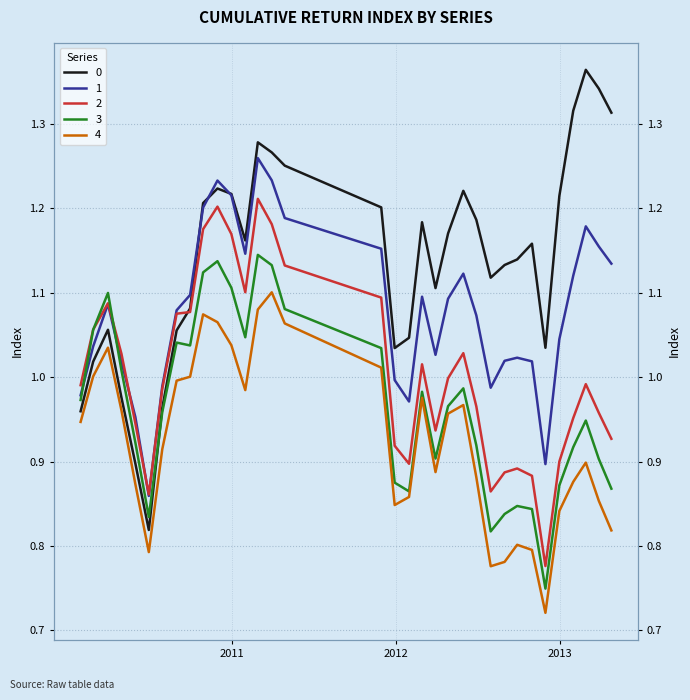

Reading right to left, extract all data points from this chart.

0: 20130426=1.3	20130329=1.3	20130228=1.4	20130131=1.3	20121231=1.2	20121130=1.0	20121031=1.2	20120928=1.1	20120831=1.1	20120731=1.1	20120629=1.2	20120531=1.2	20120427=1.2	20120330=1.1	20120229=1.2	20120131=1.0	20111230=1.0	20111130=1.2	20110429=1.3	20110331=1.3	20110228=1.3	20110131=1.2	20101231=1.2	20101130=1.2	20101029=1.2	20100930=1.1	20100831=1.1	20100730=1.0	20100630=0.8	20100531=0.9	20100430=1.0	20100331=1.1	20100226=1.0	20100129=1.0
1: 20130426=1.1	20130329=1.2	20130228=1.2	20130131=1.1	20121231=1.0	20121130=0.9	20121031=1.0	20120928=1.0	20120831=1.0	20120731=1.0	20120629=1.1	20120531=1.1	20120427=1.1	20120330=1.0	20120229=1.1	20120131=1.0	20111230=1.0	20111130=1.2	20110429=1.2	20110331=1.2	20110228=1.3	20110131=1.1	20101231=1.2	20101130=1.2	20101029=1.2	20100930=1.1	20100831=1.1	20100730=1.0	20100630=0.9	20100531=1.0	20100430=1.0	20100331=1.1	20100226=1.0	20100129=1.0
2: 20130426=0.9	20130329=1.0	20130228=1.0	20130131=1.0	20121231=0.9	20121130=0.8	20121031=0.9	20120928=0.9	20120831=0.9	20120731=0.9	20120629=1.0	20120531=1.0	20120427=1.0	20120330=0.9	20120229=1.0	20120131=0.9	20111230=0.9	20111130=1.1	20110429=1.1	20110331=1.2	20110228=1.2	20110131=1.1	20101231=1.2	20101130=1.2	20101029=1.2	20100930=1.1	20100831=1.1	20100730=1.0	20100630=0.9	20100531=0.9	20100430=1.0	20100331=1.1	20100226=1.1	20100129=1.0
3: 20130426=0.9	20130329=0.9	20130228=0.9	20130131=0.9	20121231=0.9	20121130=0.7	20121031=0.8	20120928=0.8	20120831=0.8	20120731=0.8	20120629=0.9	20120531=1.0	20120427=1.0	20120330=0.9	20120229=1.0	20120131=0.9	20111230=0.9	20111130=1.0	20110429=1.1	20110331=1.1	20110228=1.1	20110131=1.0	20101231=1.1	20101130=1.1	20101029=1.1	20100930=1.0	20100831=1.0	20100730=1.0	20100630=0.8	20100531=0.9	20100430=1.0	20100331=1.1	20100226=1.1	20100129=1.0
4: 20130426=0.8	20130329=0.9	20130228=0.9	20130131=0.9	20121231=0.8	20121130=0.7	20121031=0.8	20120928=0.8	20120831=0.8	20120731=0.8	20120629=0.9	20120531=1.0	20120427=1.0	20120330=0.9	20120229=1.0	20120131=0.9	20111230=0.8	20111130=1.0	20110429=1.1	20110331=1.1	20110228=1.1	20110131=1.0	20101231=1.0	20101130=1.1	20101029=1.1	20100930=1.0	20100831=1.0	20100730=0.9	20100630=0.8	20100531=0.9	20100430=1.0	20100331=1.0	20100226=1.0	20100129=0.9